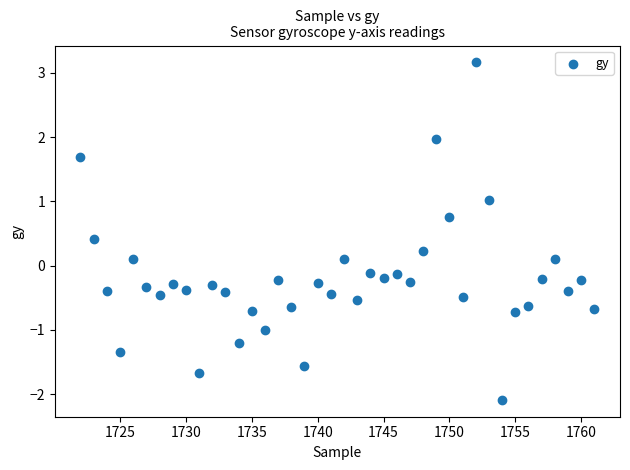

What is the range of X values (max minus min)?

39.0